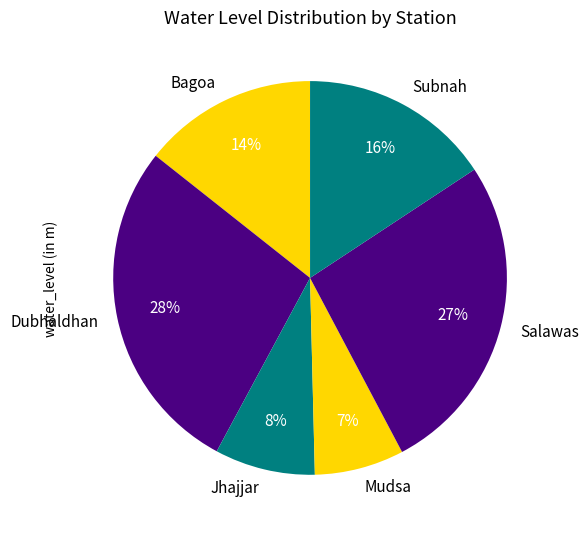

Which has a higher value, Mudsa or Bagoa?

Bagoa